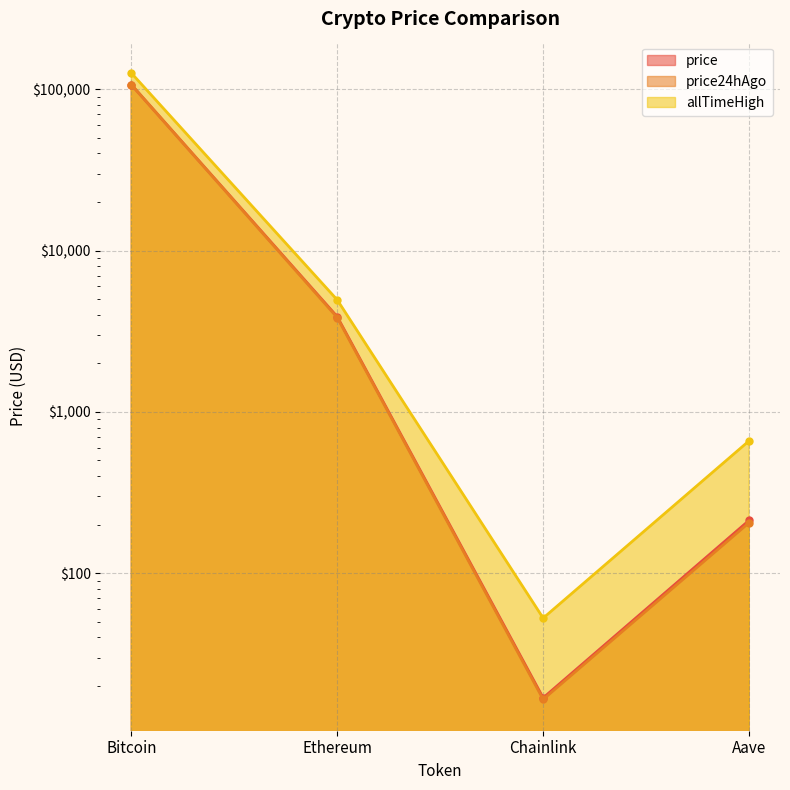

How many categories are shown in the chart?

4